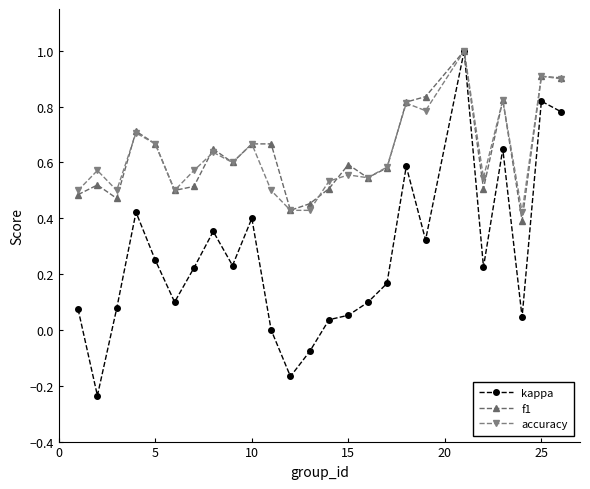

Which series has the largest range (max minus min)?

kappa